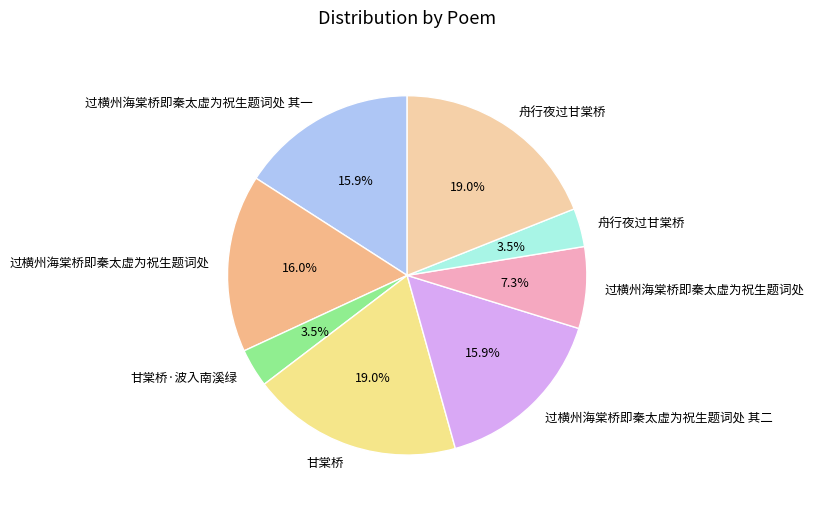

How many segments does this pie chart have?

8